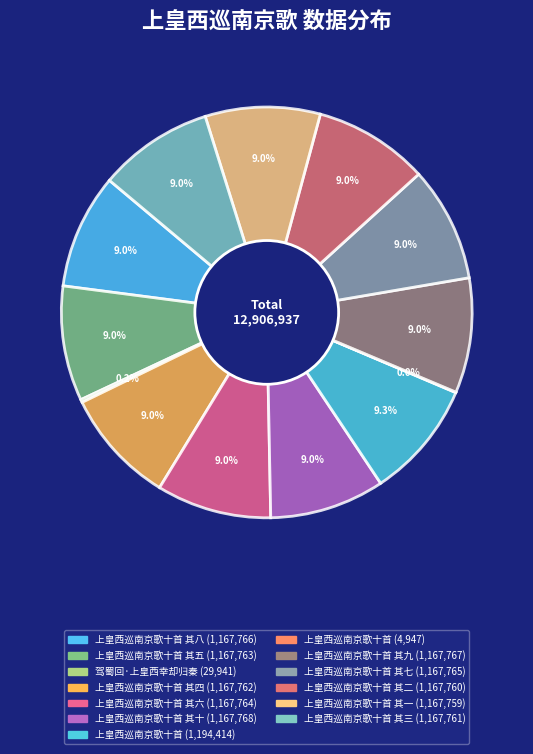

Count the number of slices in the pie.

13